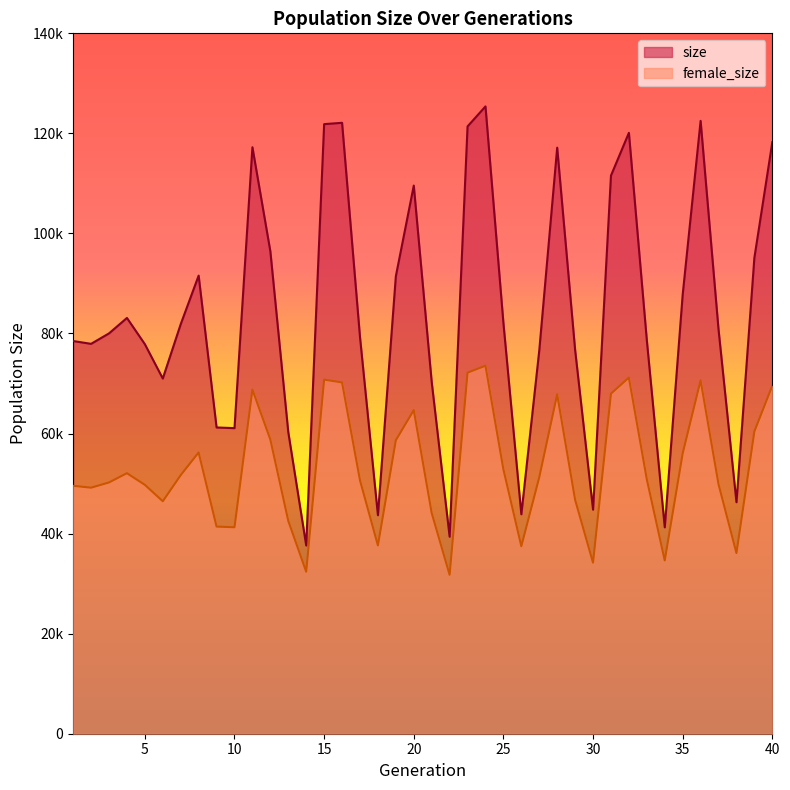

Count the number of categories in the chart.

40